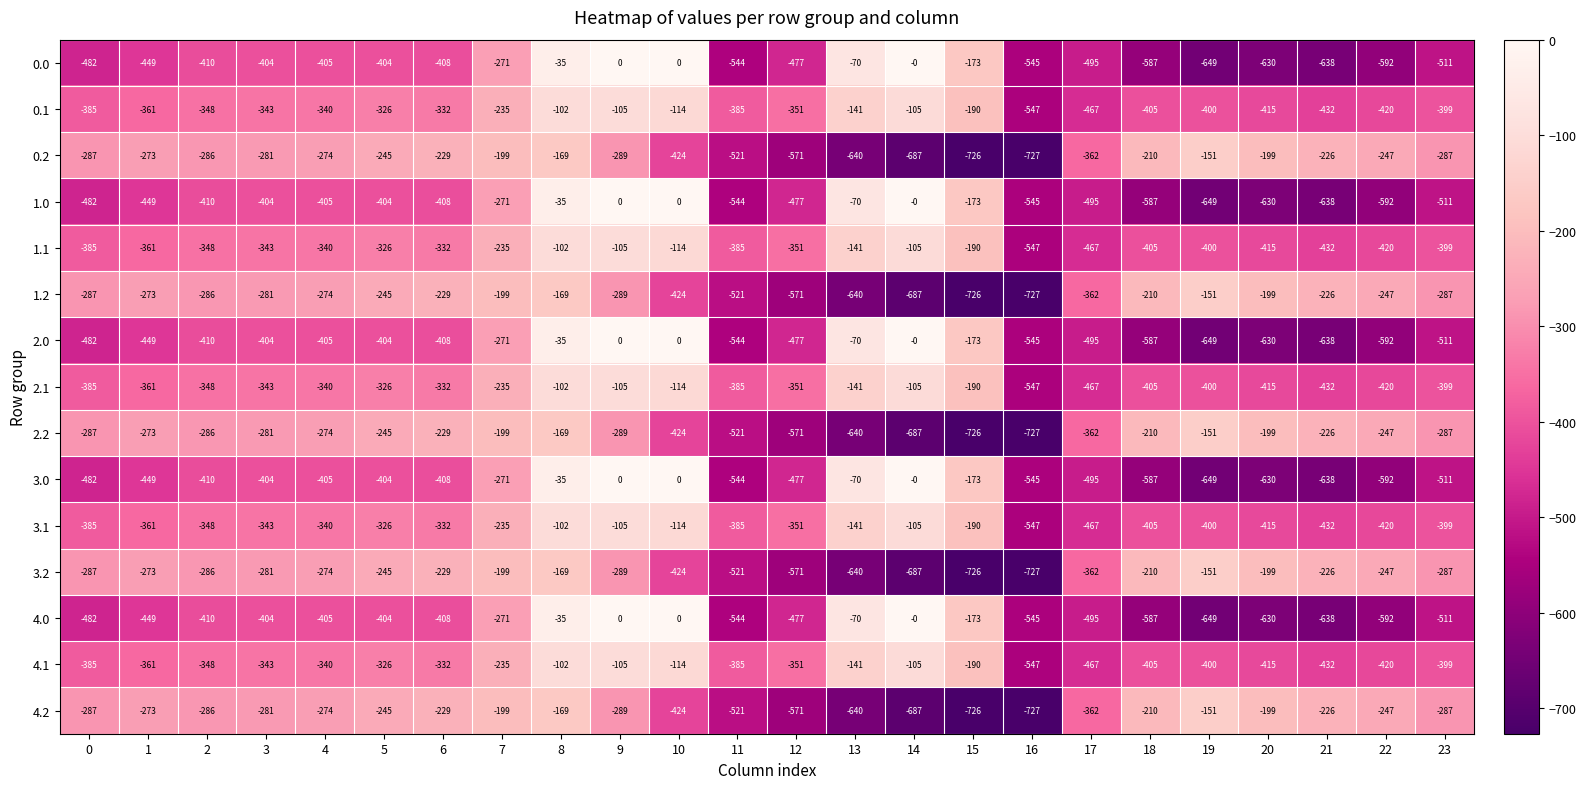

What is the difference between the highest and lowest values at 8?

134